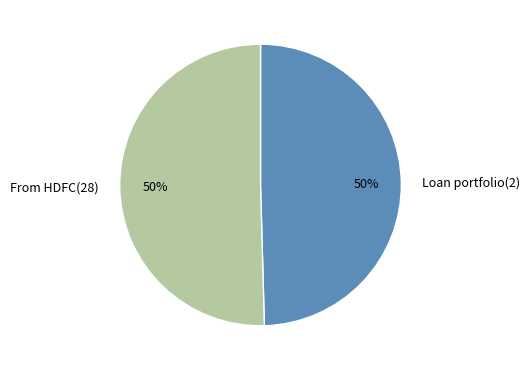

Is it true that From HDFC(28) is 56% of the pie?

False